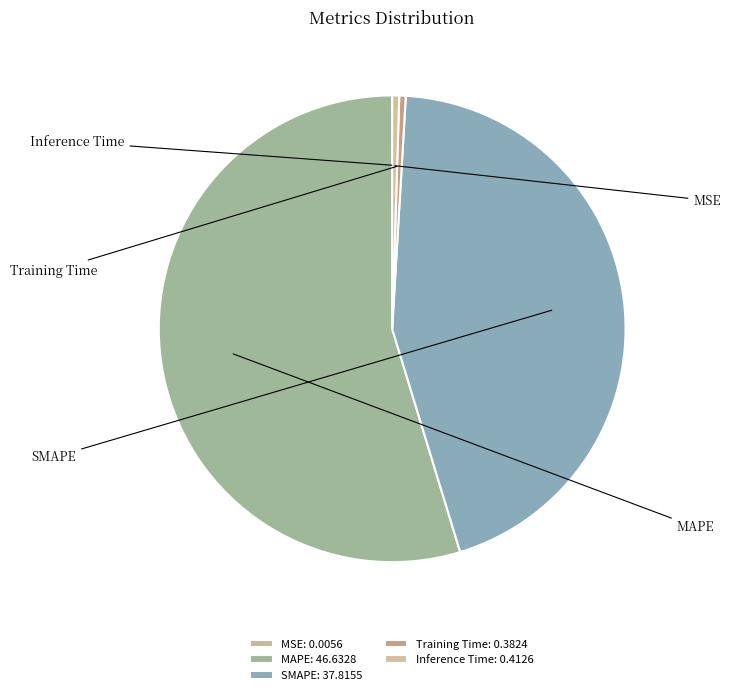

Which slice is the largest?

MAPE